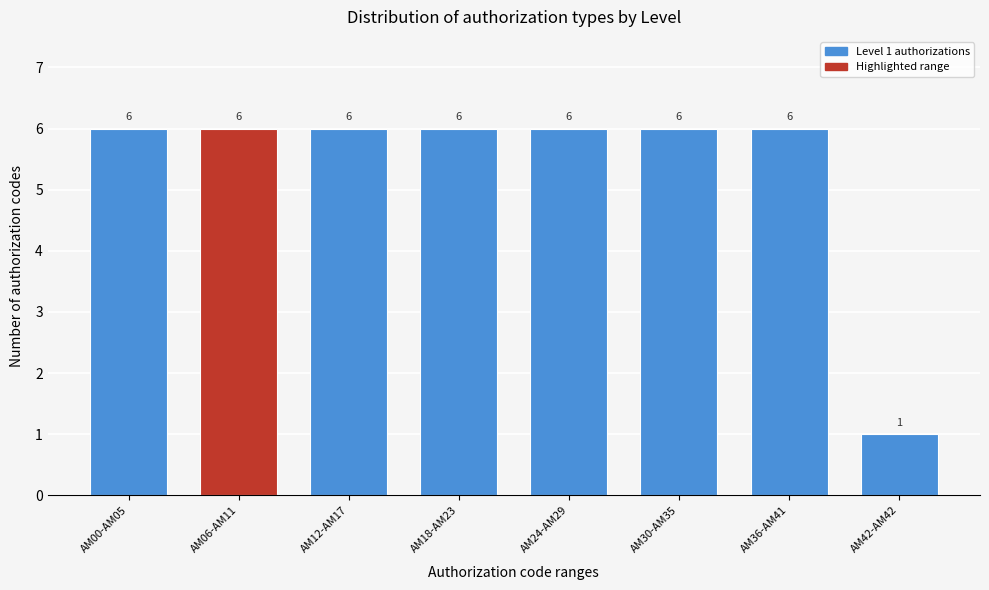

Reading left to right, list all the values displayed in this chart.

6	6	6	6	6	6	6	1